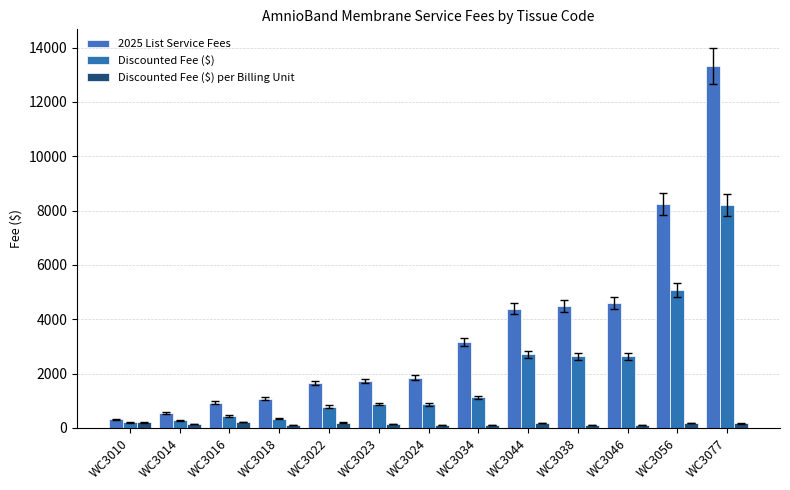

Between WC3034 and WC3038, which series saw the biggest shift?

Discounted Fee ($)